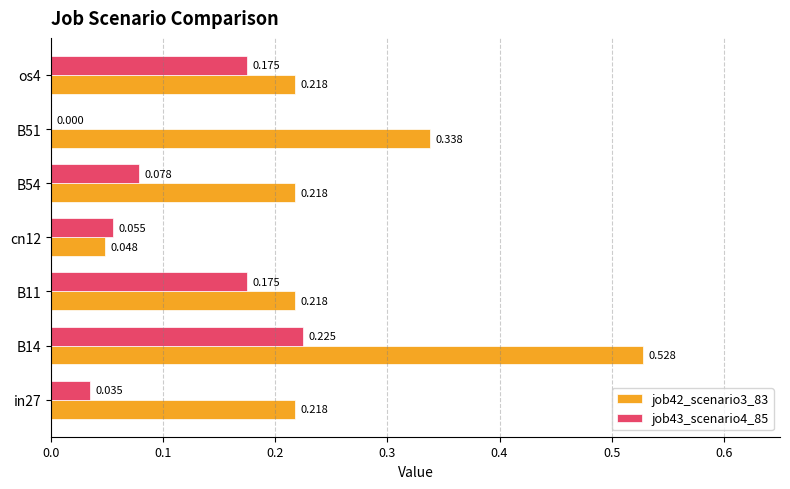

What is the sum of all job43_scenario4_85 values?

0.7